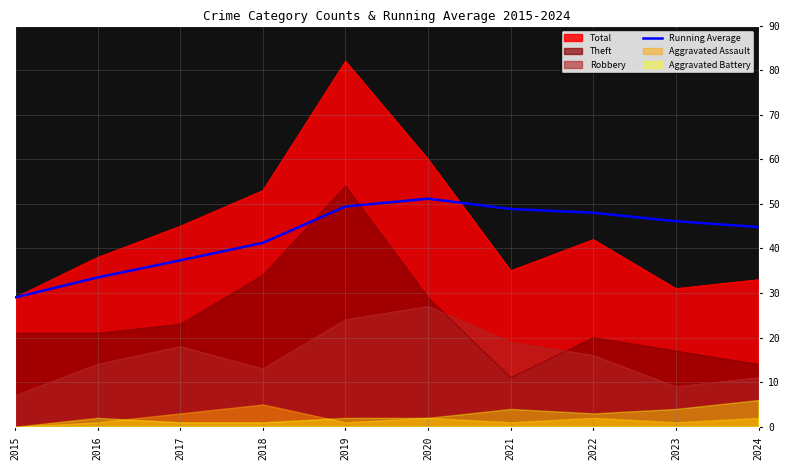

Approximately how many times larger is the value at 2024 compared to 2021?

0.9